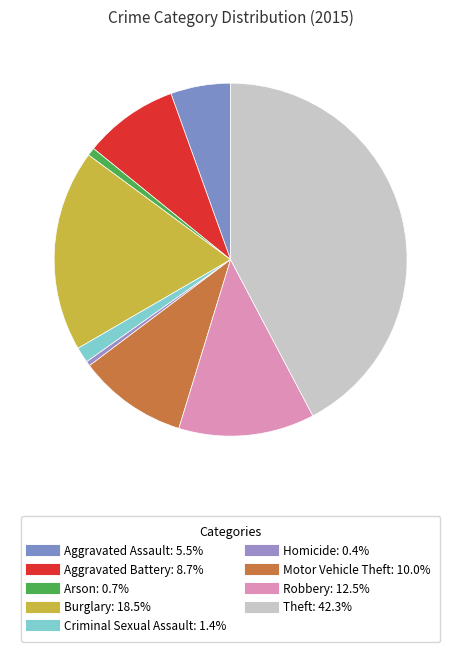

Combined, what portion of the pie is Homicide and Motor Vehicle Theft?

10.4%